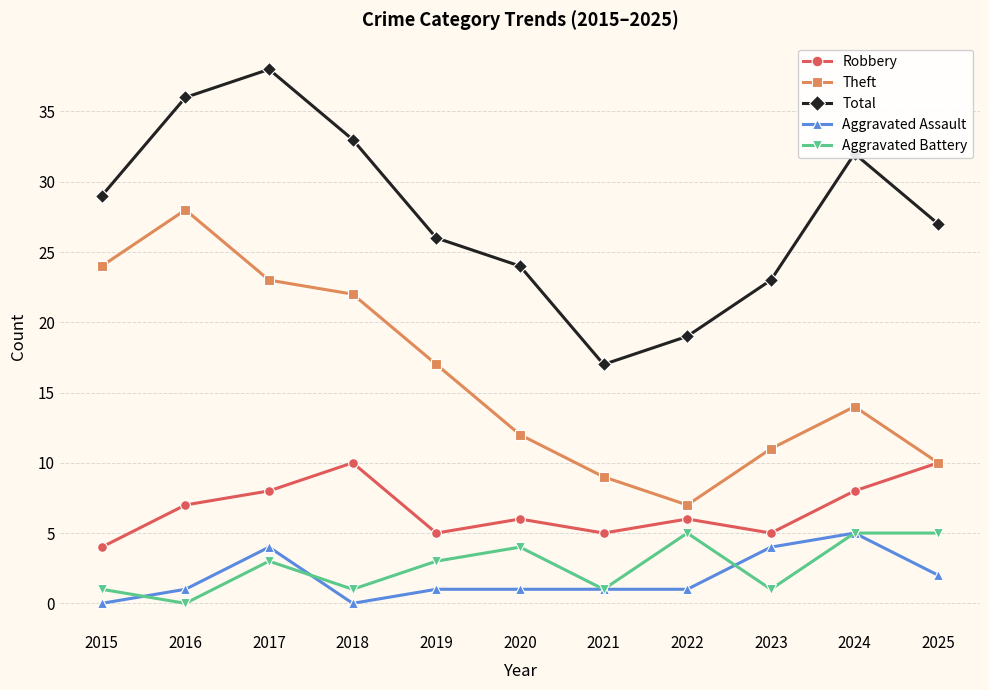

At which category is the sum across all series the highest?

2017